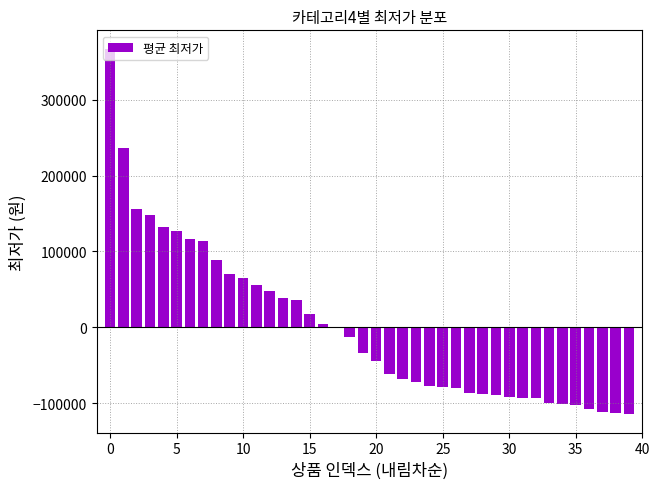

What is the greatest value displayed?

367469.7